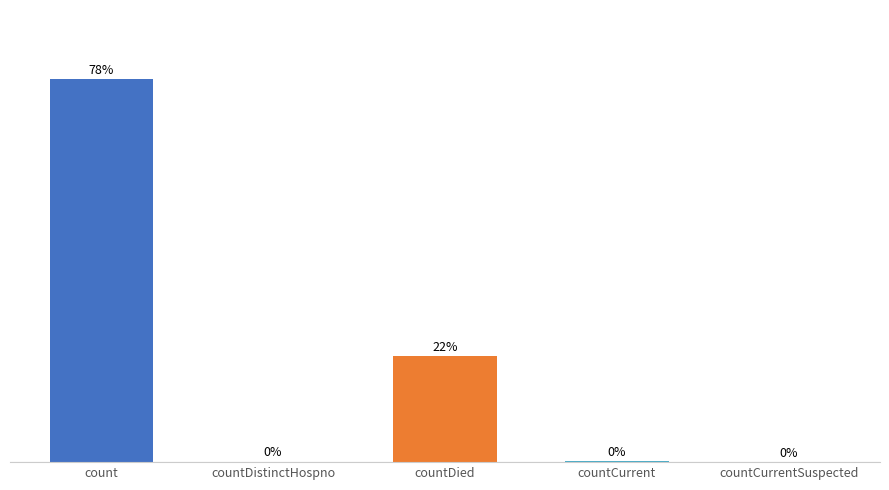

At which label does the data first exceed 40?

count